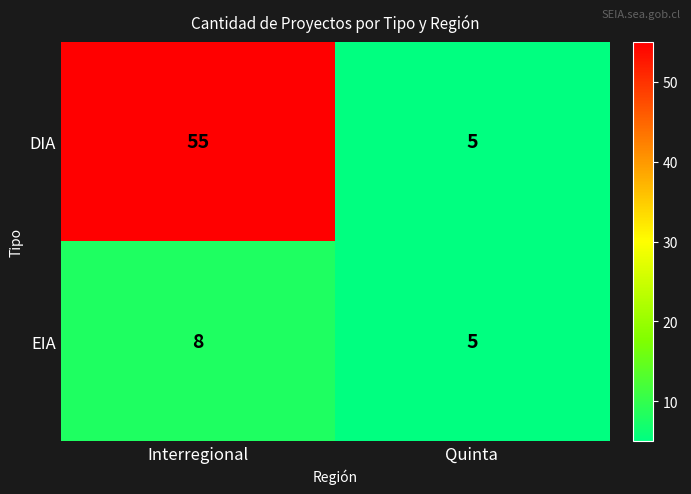

True or false: EIA has a value of 9 at Quinta.

False